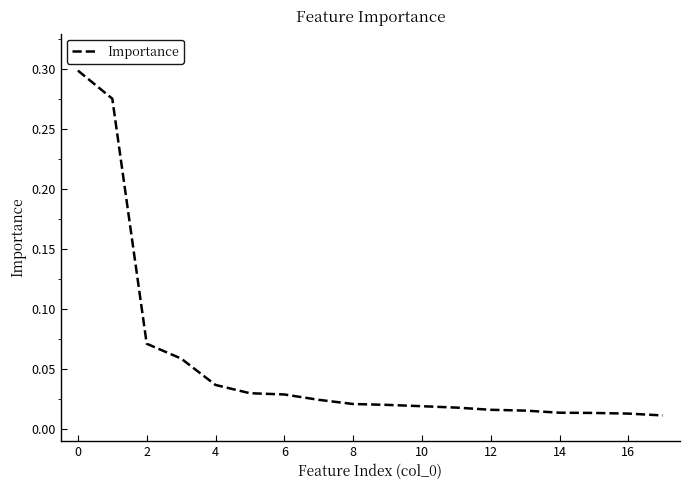

Does the chart have visible grid lines?

No